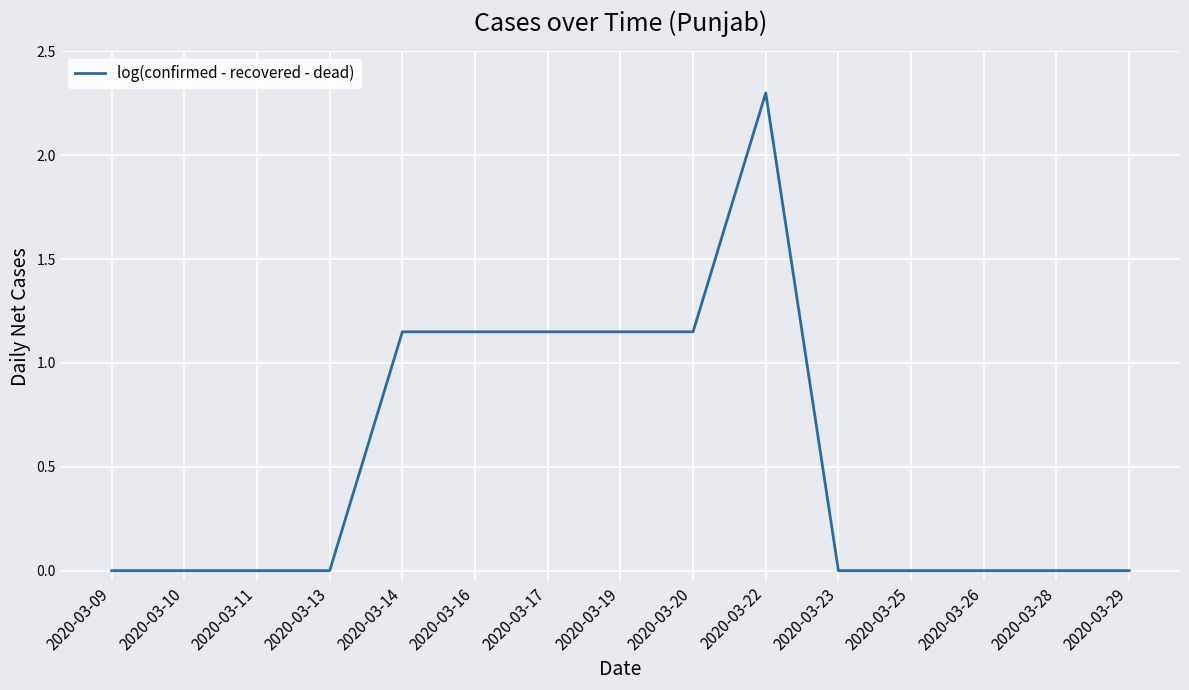

Does the chart display data point markers on the line(s)?

No